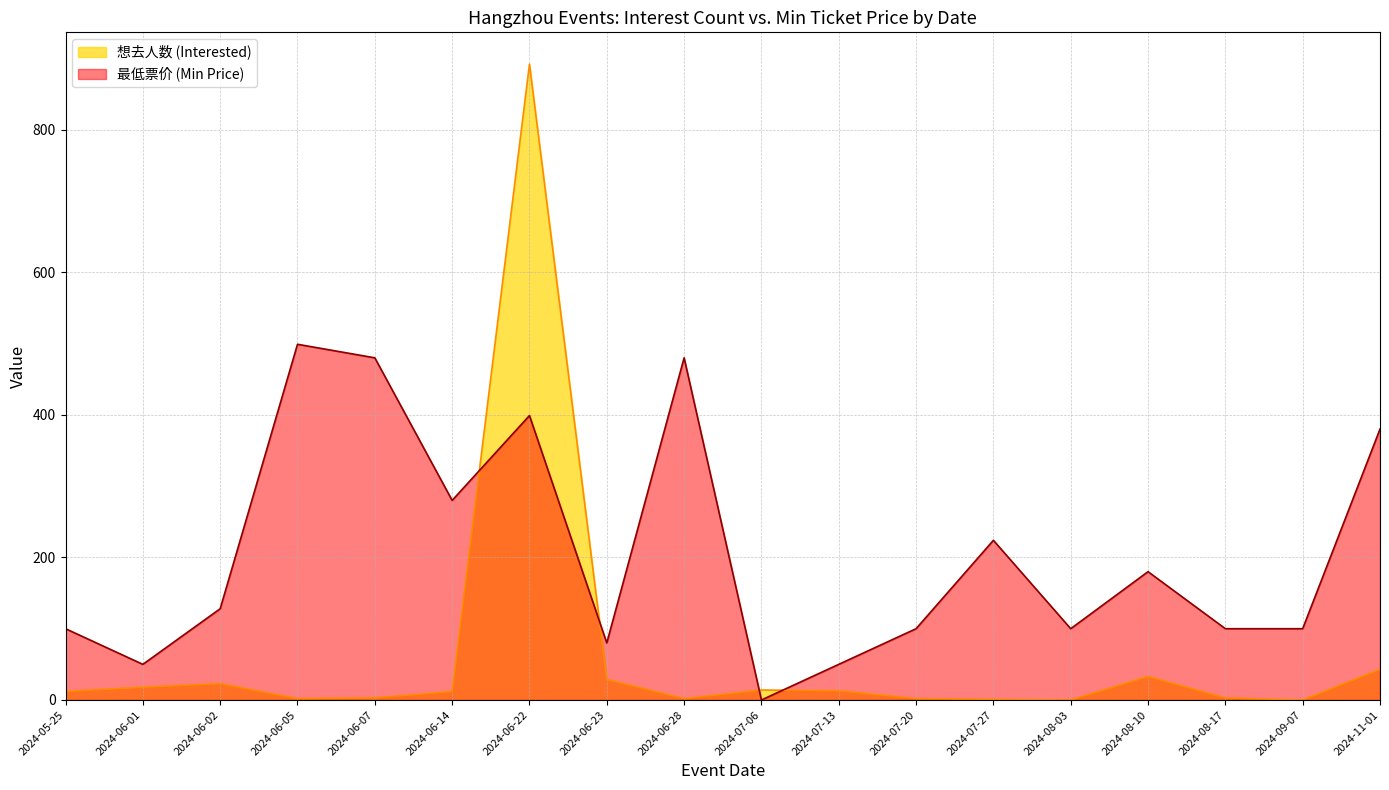

Where do 想去人数 (Interested) and 最低票价 (Min Price) first cross each other?

2024-06-14 and 2024-06-22